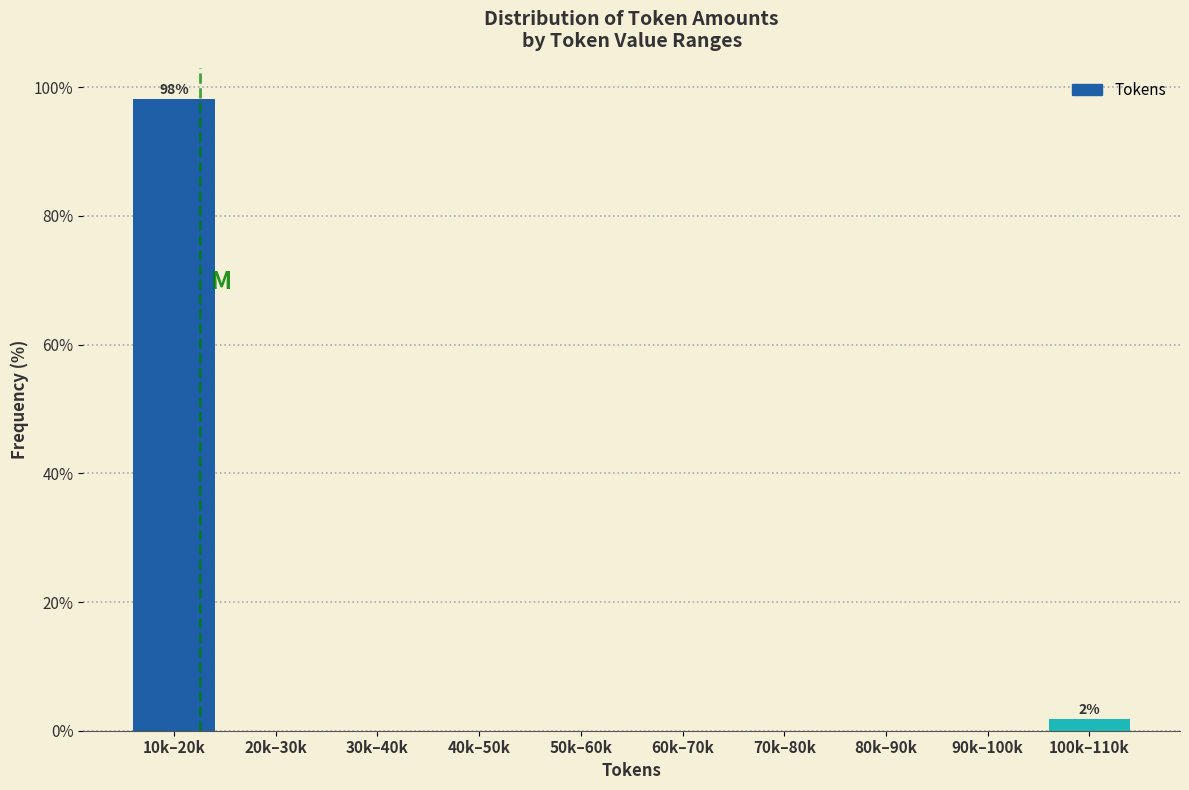

Reading right to left, extract all data points from this chart.

100k–110k=1.9	90k–100k=0.0	80k–90k=0.0	70k–80k=0.0	60k–70k=0.0	50k–60k=0.0	40k–50k=0.0	30k–40k=0.0	20k–30k=0.0	10k–20k=98.1